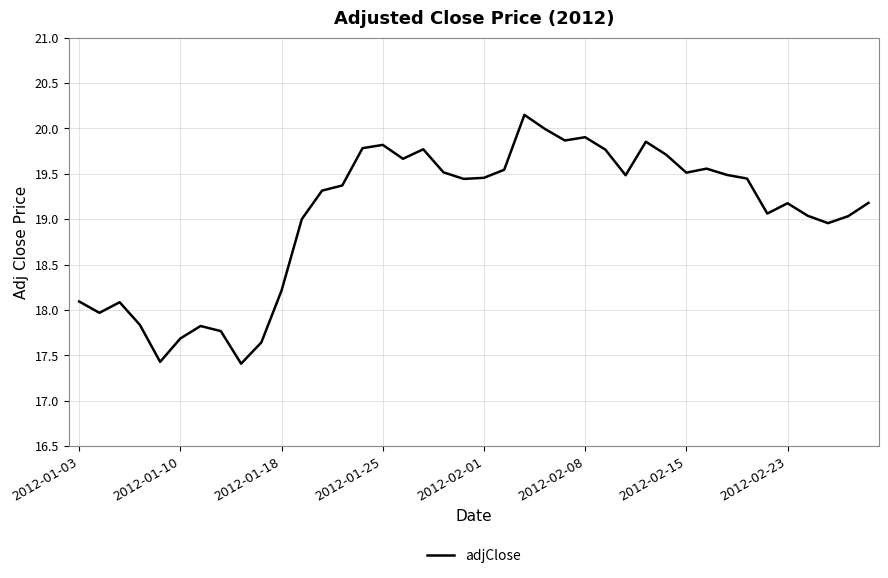

What is the smallest value displayed?

17.4